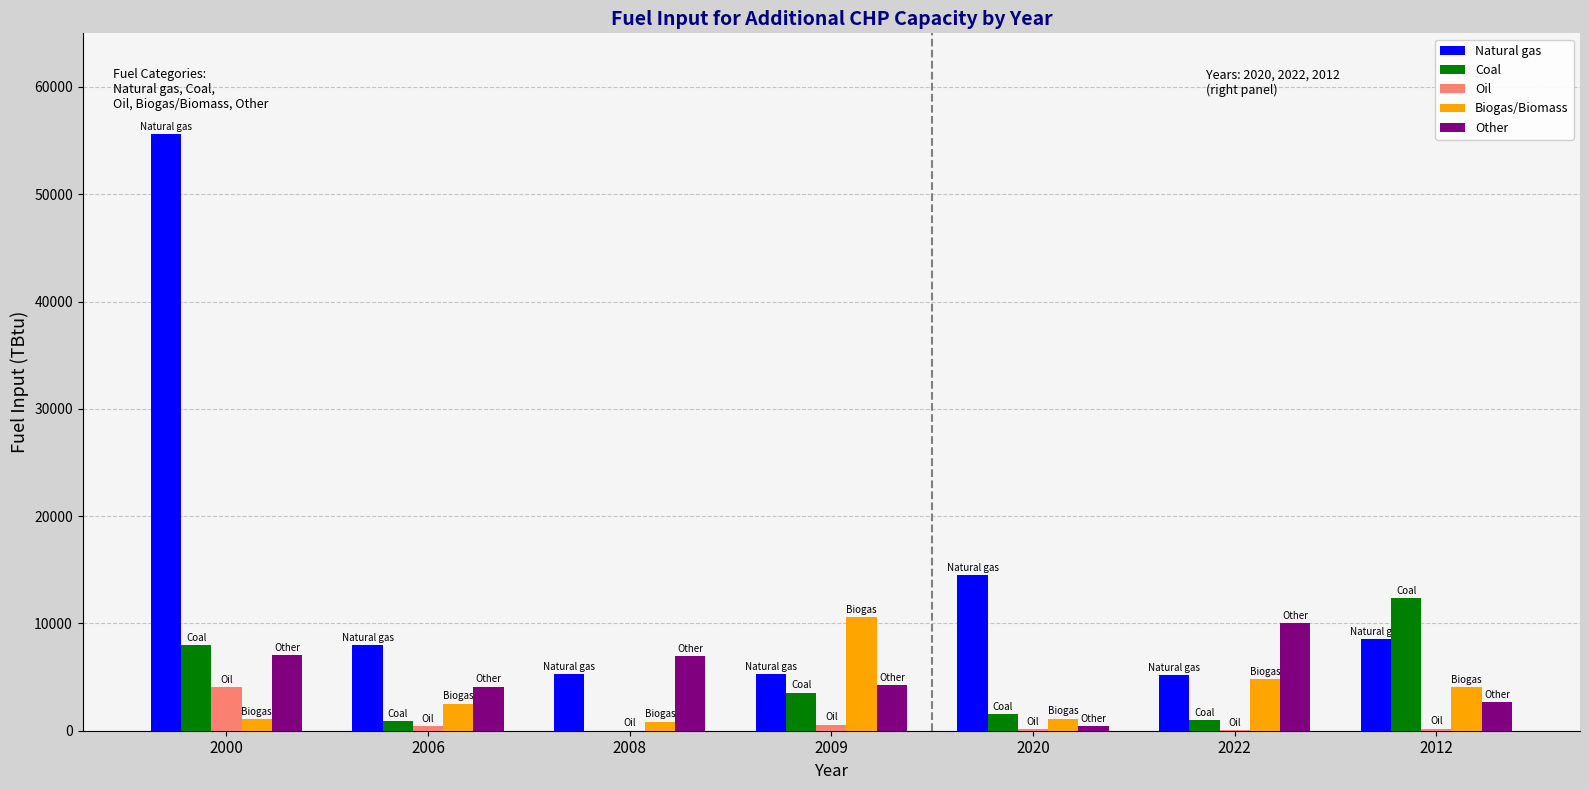

Which series has the largest total across all categories?

Natural gas